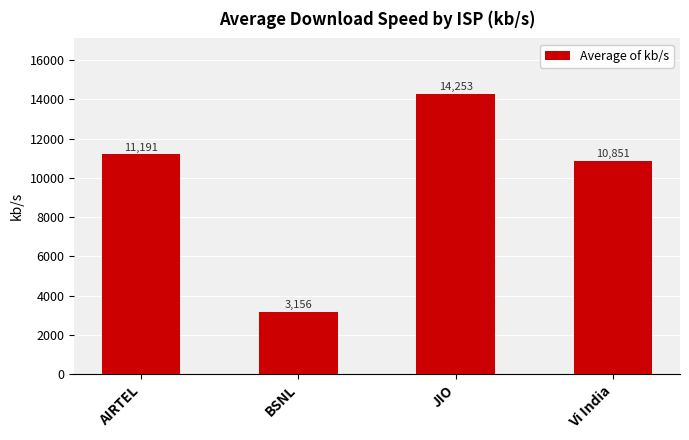

What is the label of the 4th bar from the left?

Vi India